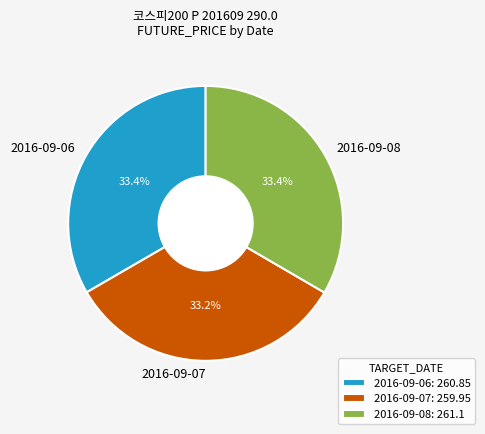

The 2016-09-07 slice represents 47% of the pie. True or false?

False